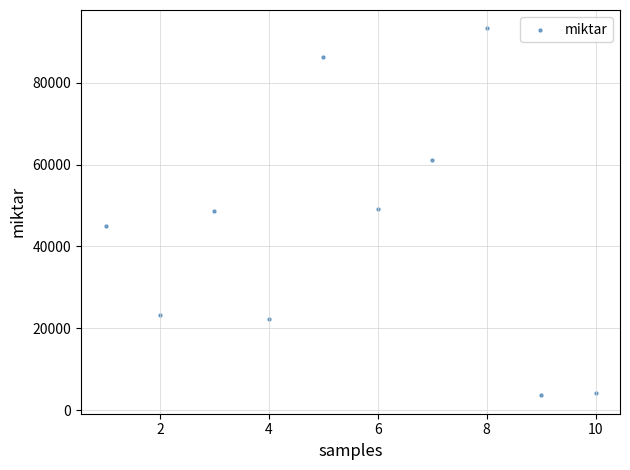

What is the range of X values (max minus min)?

9